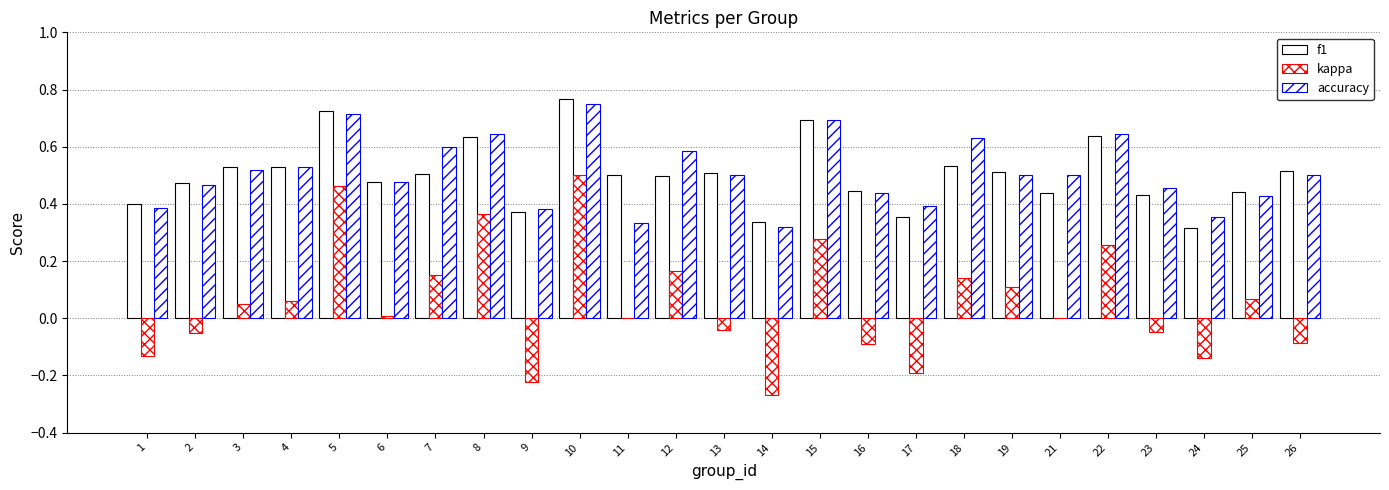

List the series in order of their peak value, lowest first.

kappa, accuracy, f1